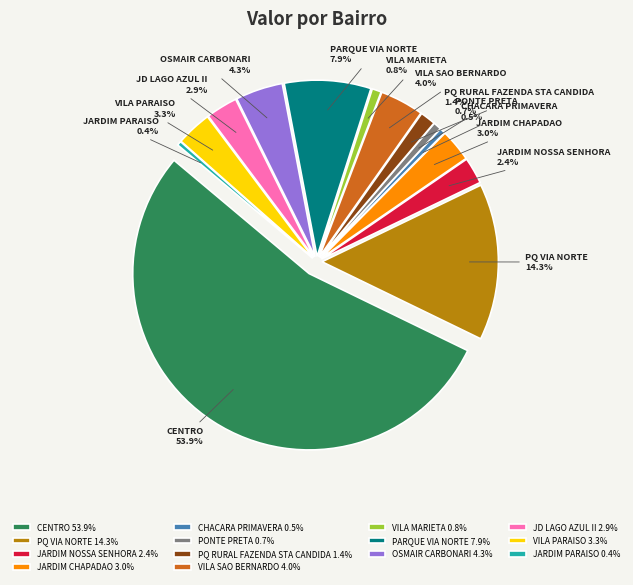

The JARDIM NOSSA SENHORA slice represents 2% of the pie. True or false?

True